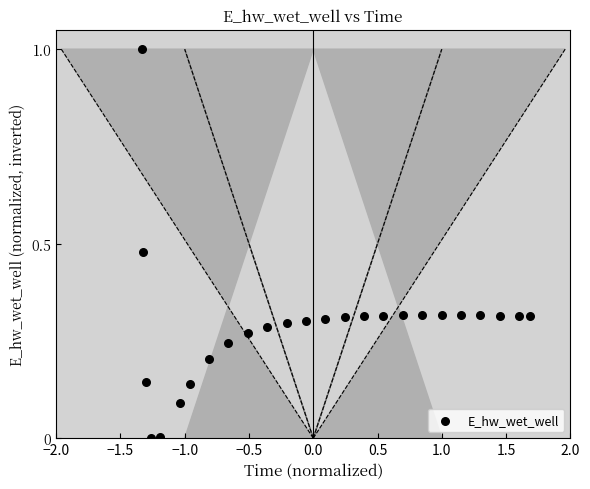

What is the range of Y values (max minus min)?

1.0